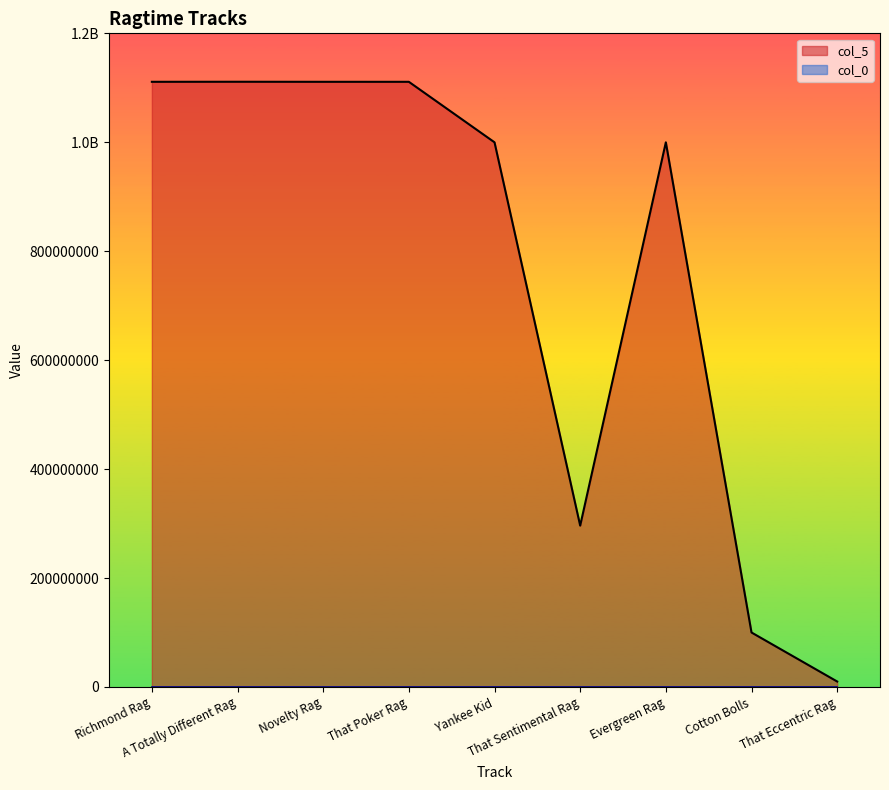

Which label corresponds to the smallest value in the chart?

That Eccentric Rag